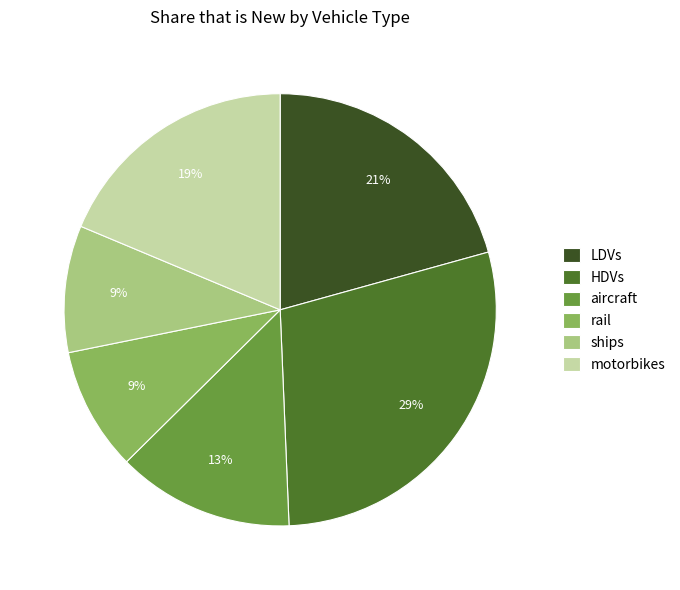

Which slice is the largest?

HDVs